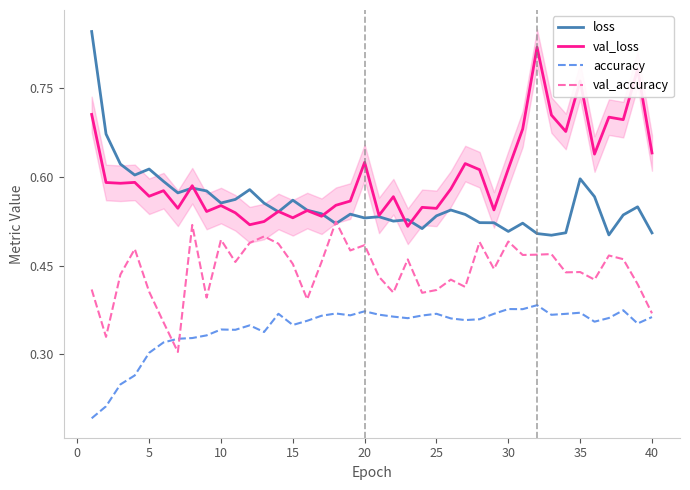

True or false: val_loss has a value of 1.0 at 30.

False